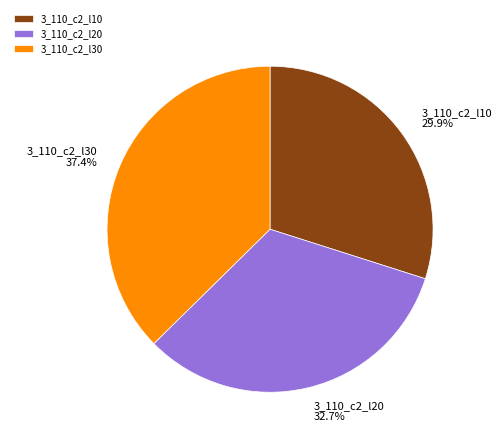

Is 3_110_c2_l10 the majority of the pie?

No